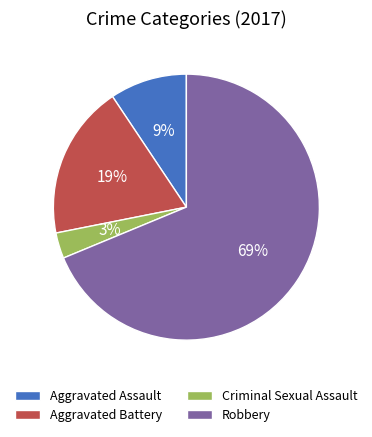

What percentage is the Aggravated Assault slice, to the nearest percent?

9%